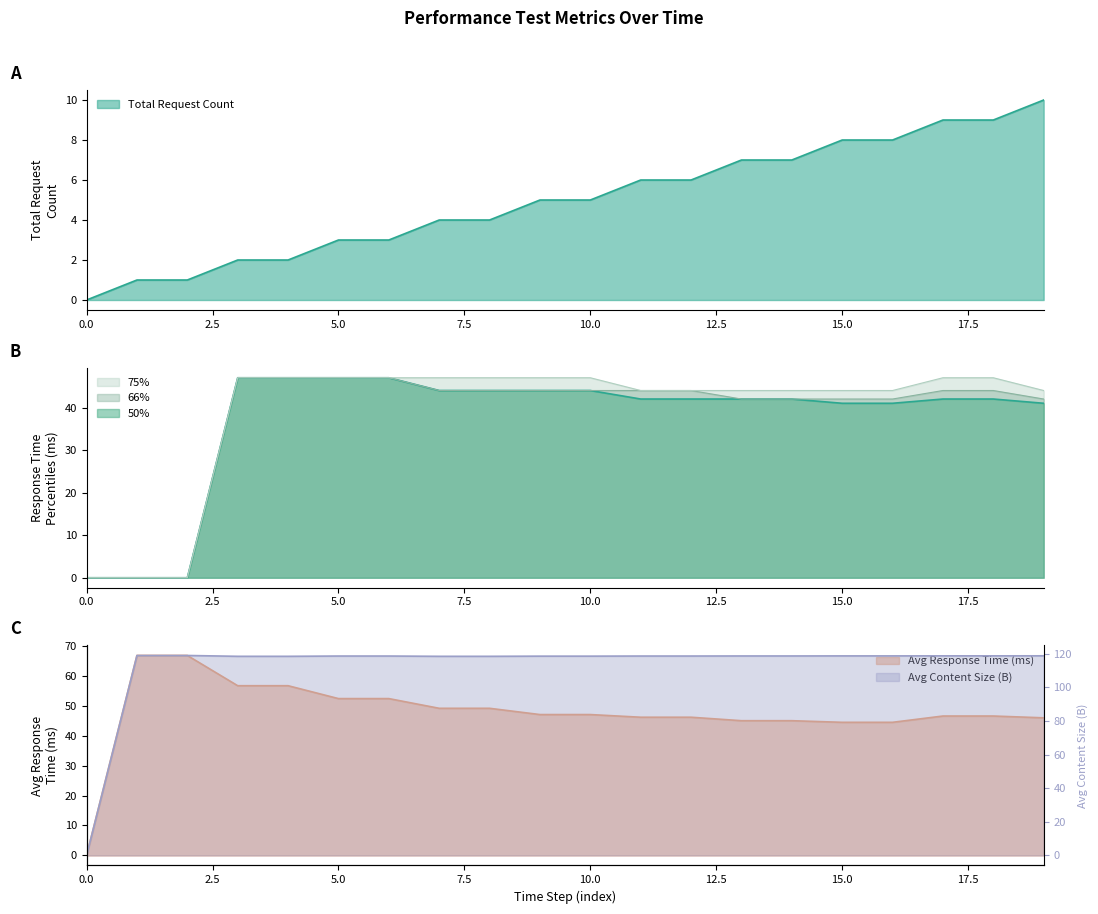

Is it true that Total Average Response Time equals 46.1 at 12?

True